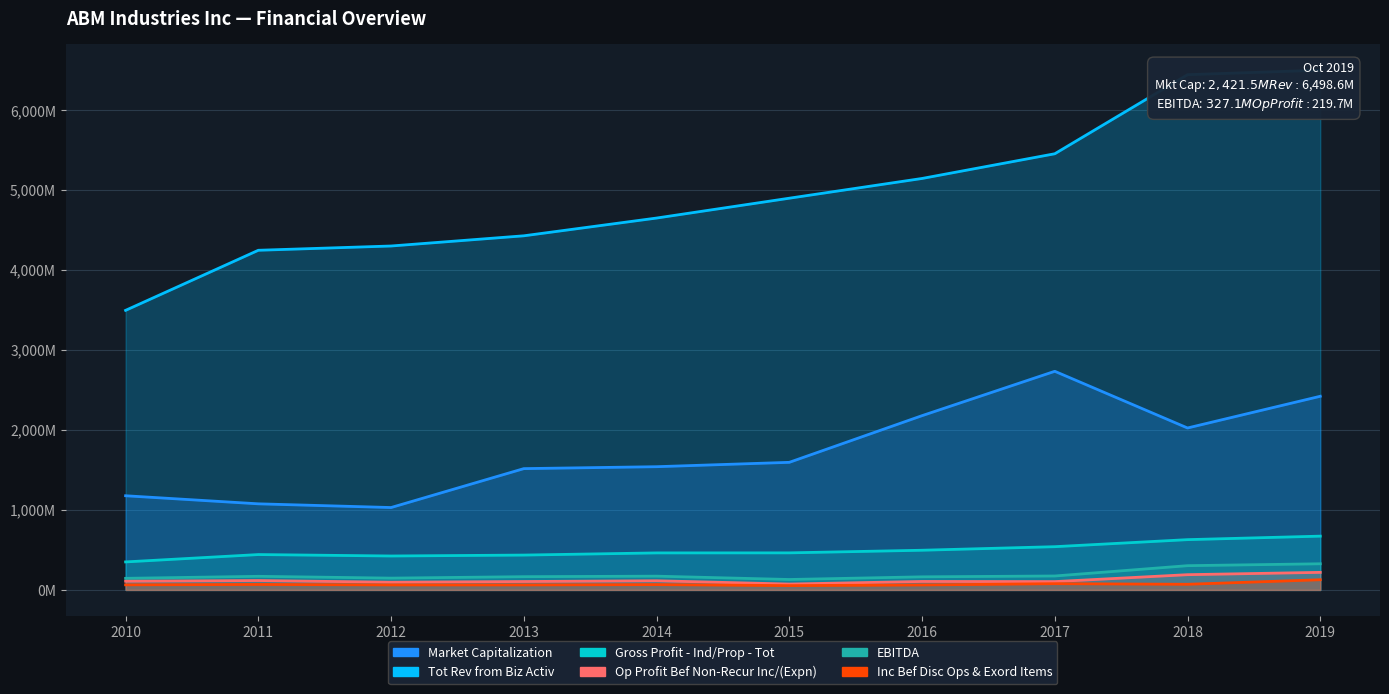

Rank the series by their maximum value, from highest to lowest.

Tot Rev from Biz Activ, Market Capitalization, Gross Profit - Ind/Prop - Tot, EBITDA, Op Profit Bef Non-Recur Inc/(Expn), Inc Bef Disc Ops & Exord Items